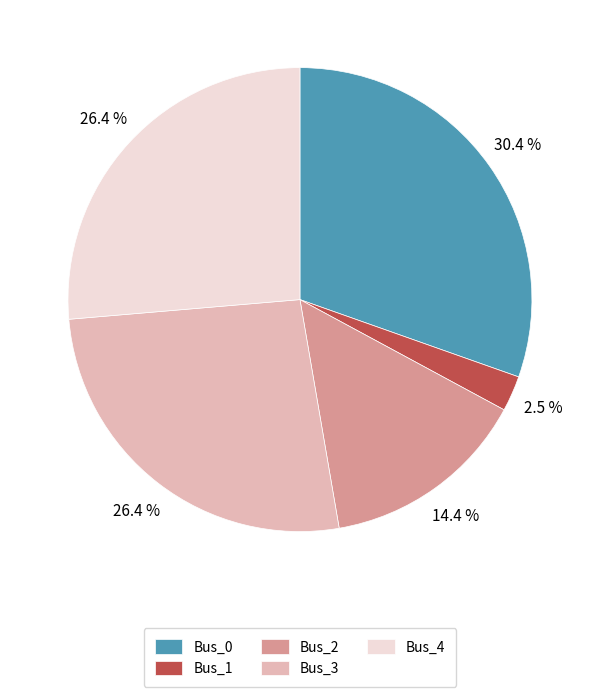

What is the smallest slice in the pie chart?

Bus_1